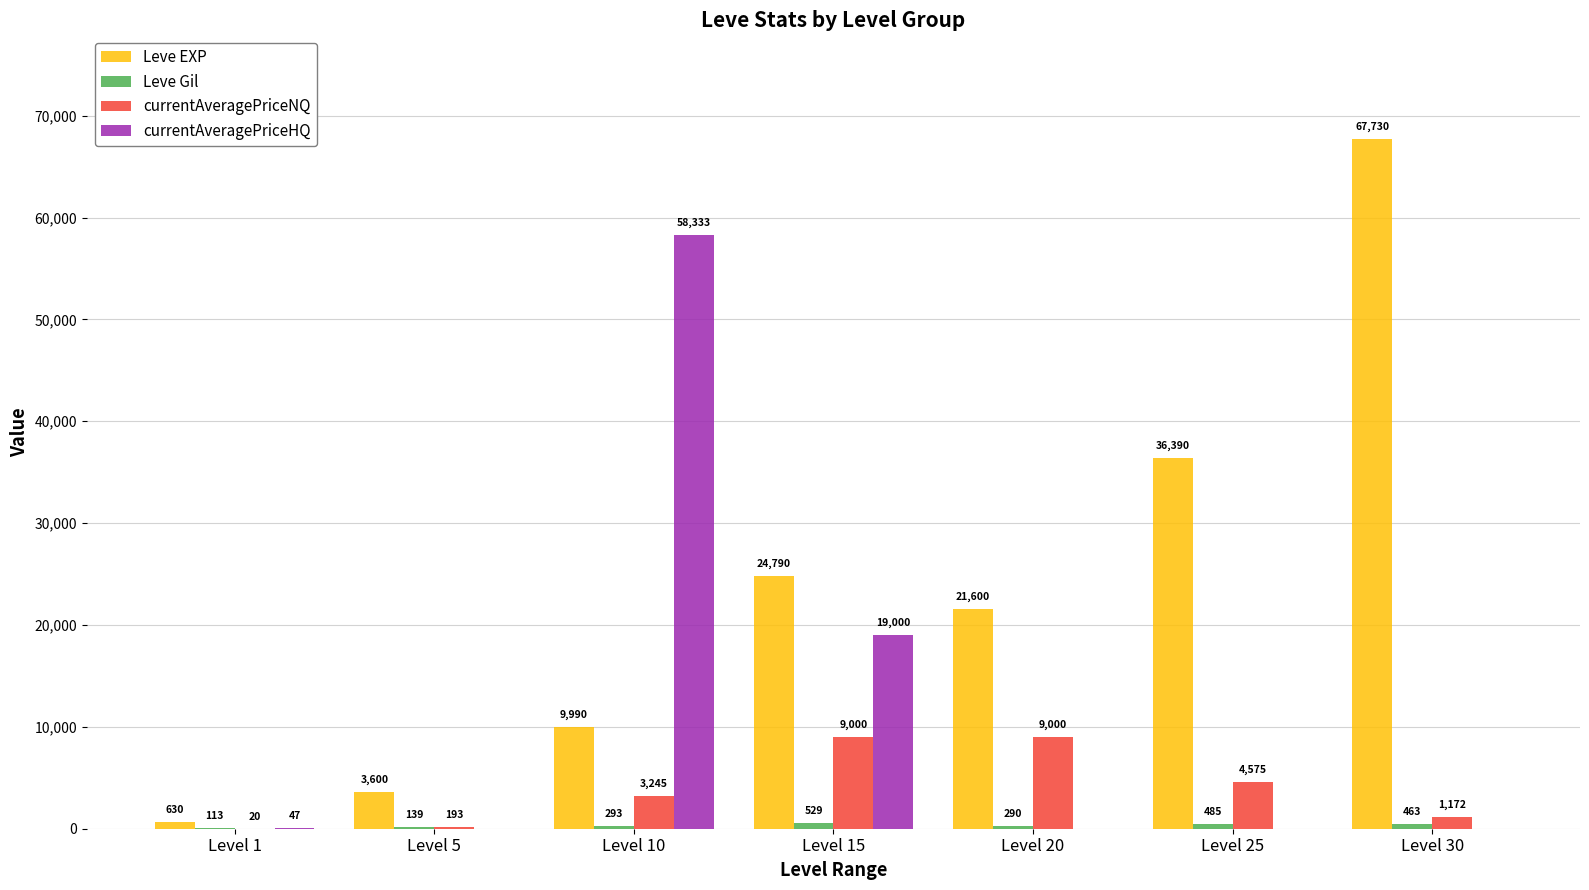

Are the bars grouped side by side (vs. stacked)?

Yes